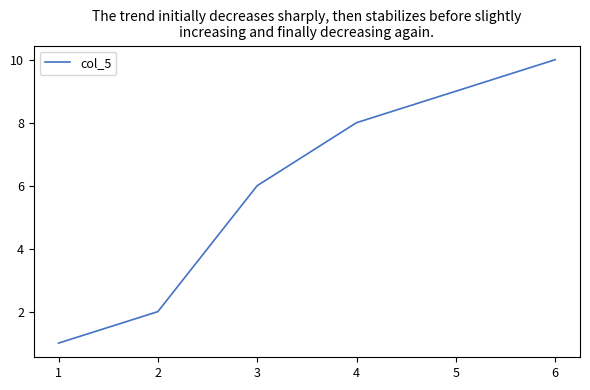

Reading right to left, what are all the values shown in this chart?

10	9	8	6	2	1